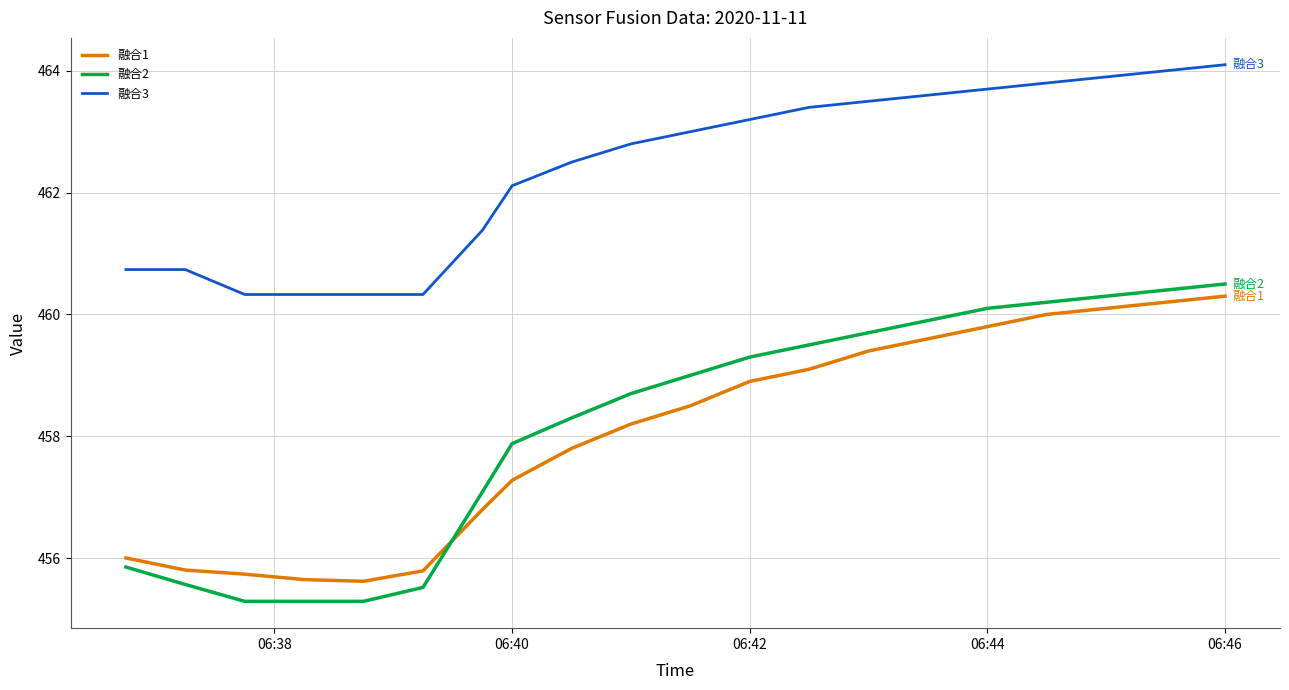

How many lines are shown in the chart?

3